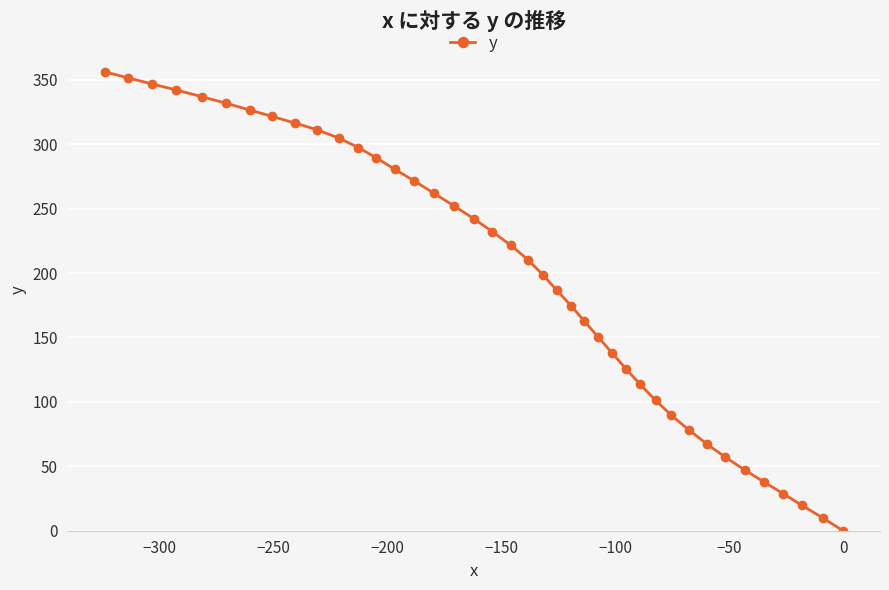

What is the greatest value displayed?

356.2